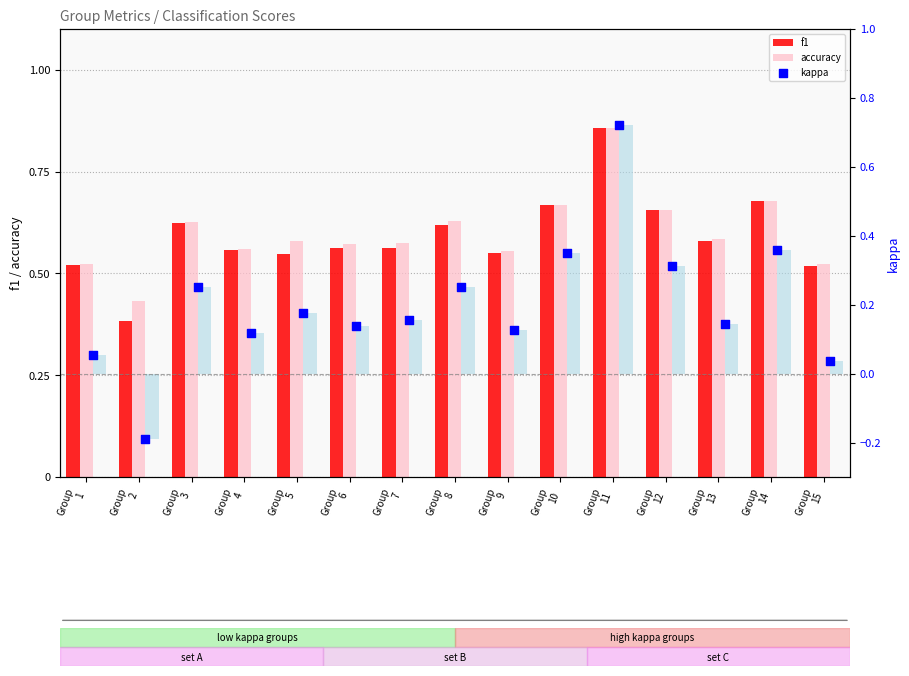

Which series reaches the minimum Y coordinate?

kappa (bar)